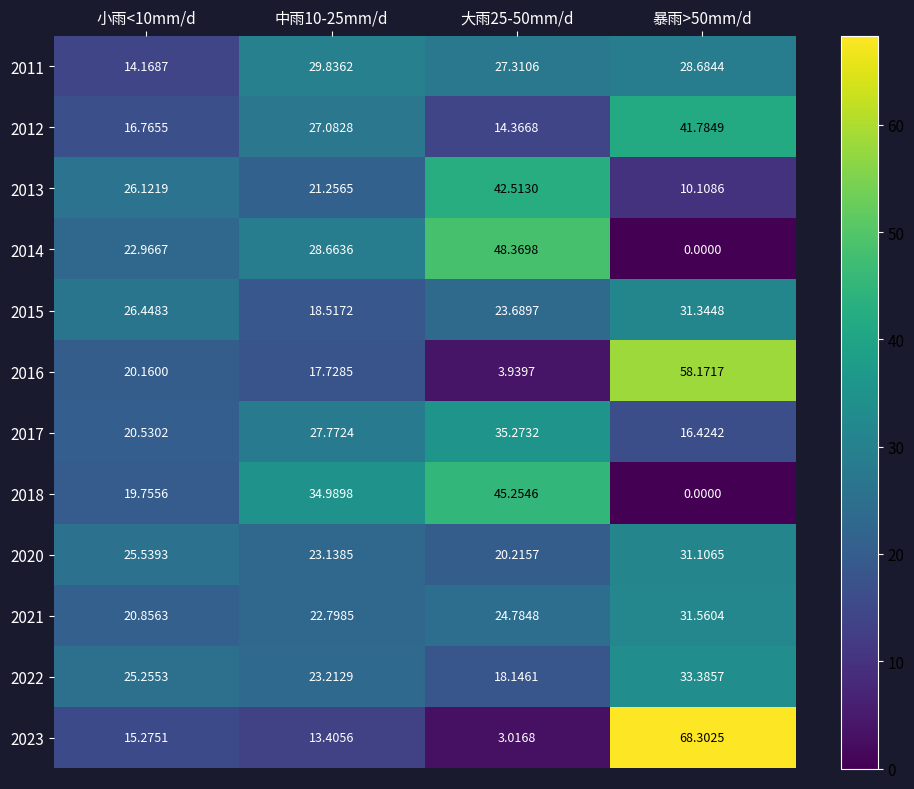

Which series has the widest spread of values?

2023